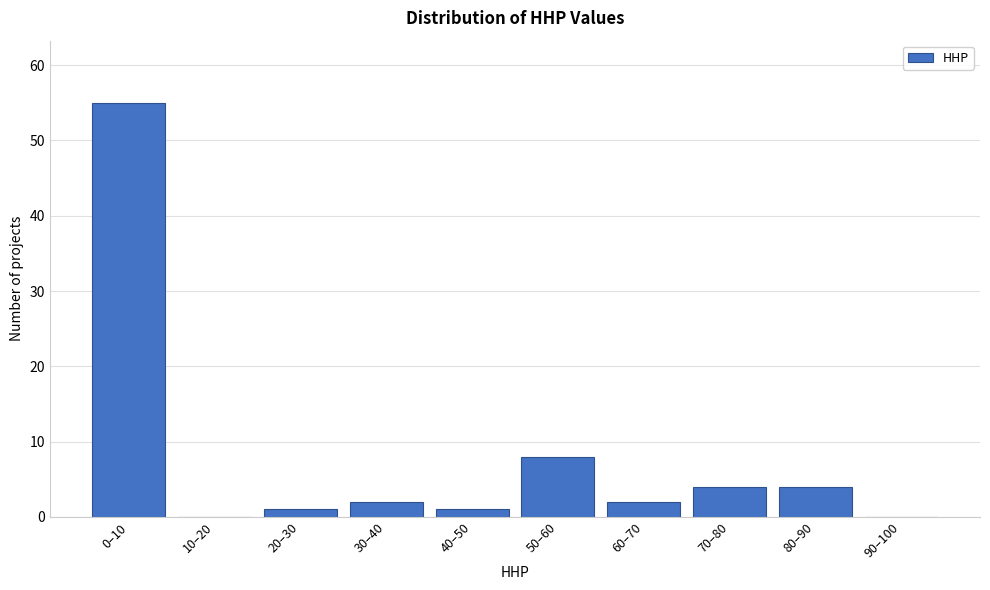

Reading left to right, list all the values displayed in this chart.

0–10=55	10–20=0	20–30=1	30–40=2	40–50=1	50–60=8	60–70=2	70–80=4	80–90=4	90–100=0